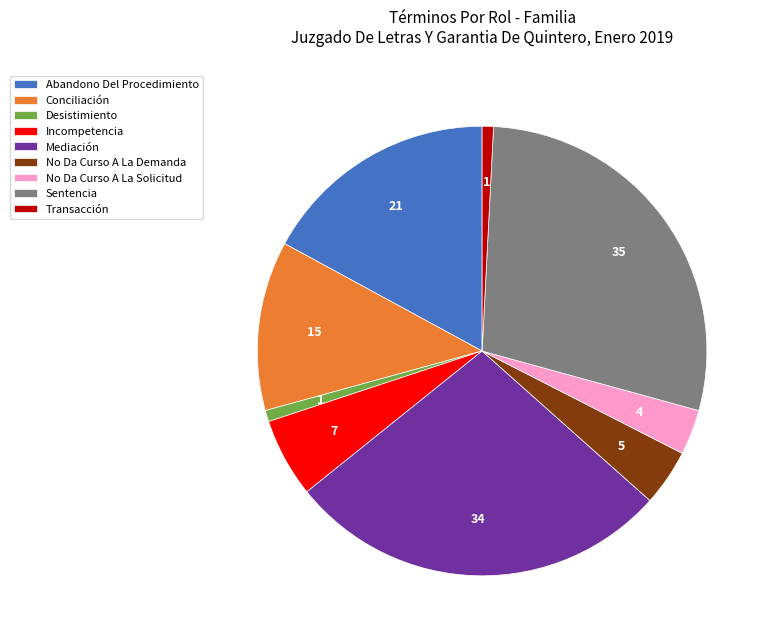

Is Transacción the majority of the pie?

No